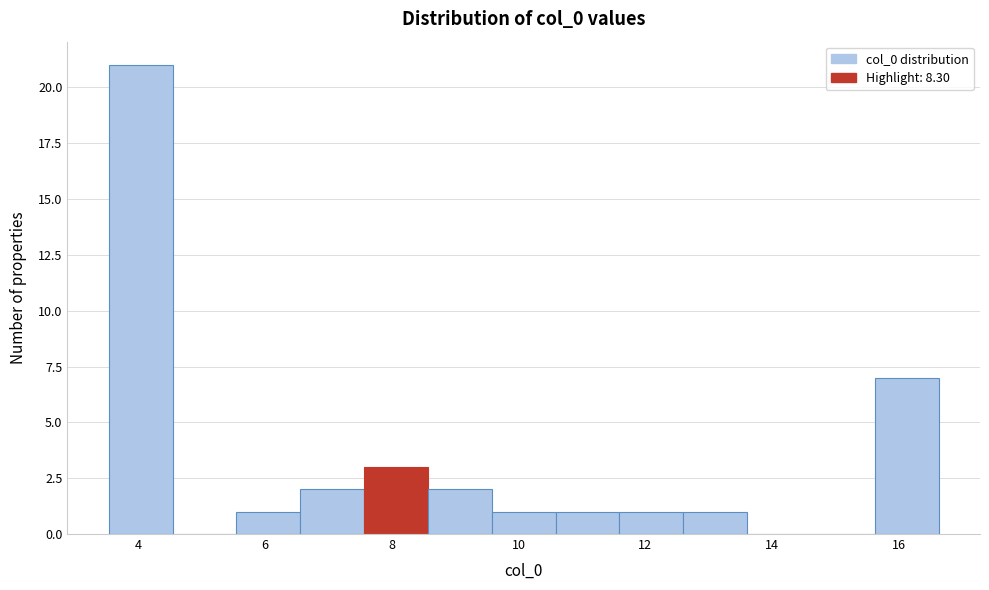

How tall is the bar that spans 7.6 to 8.6 on the x-axis? Neither the bar edges nor the heights are printed on the chart, so give them approximately, as read against the axes.

3